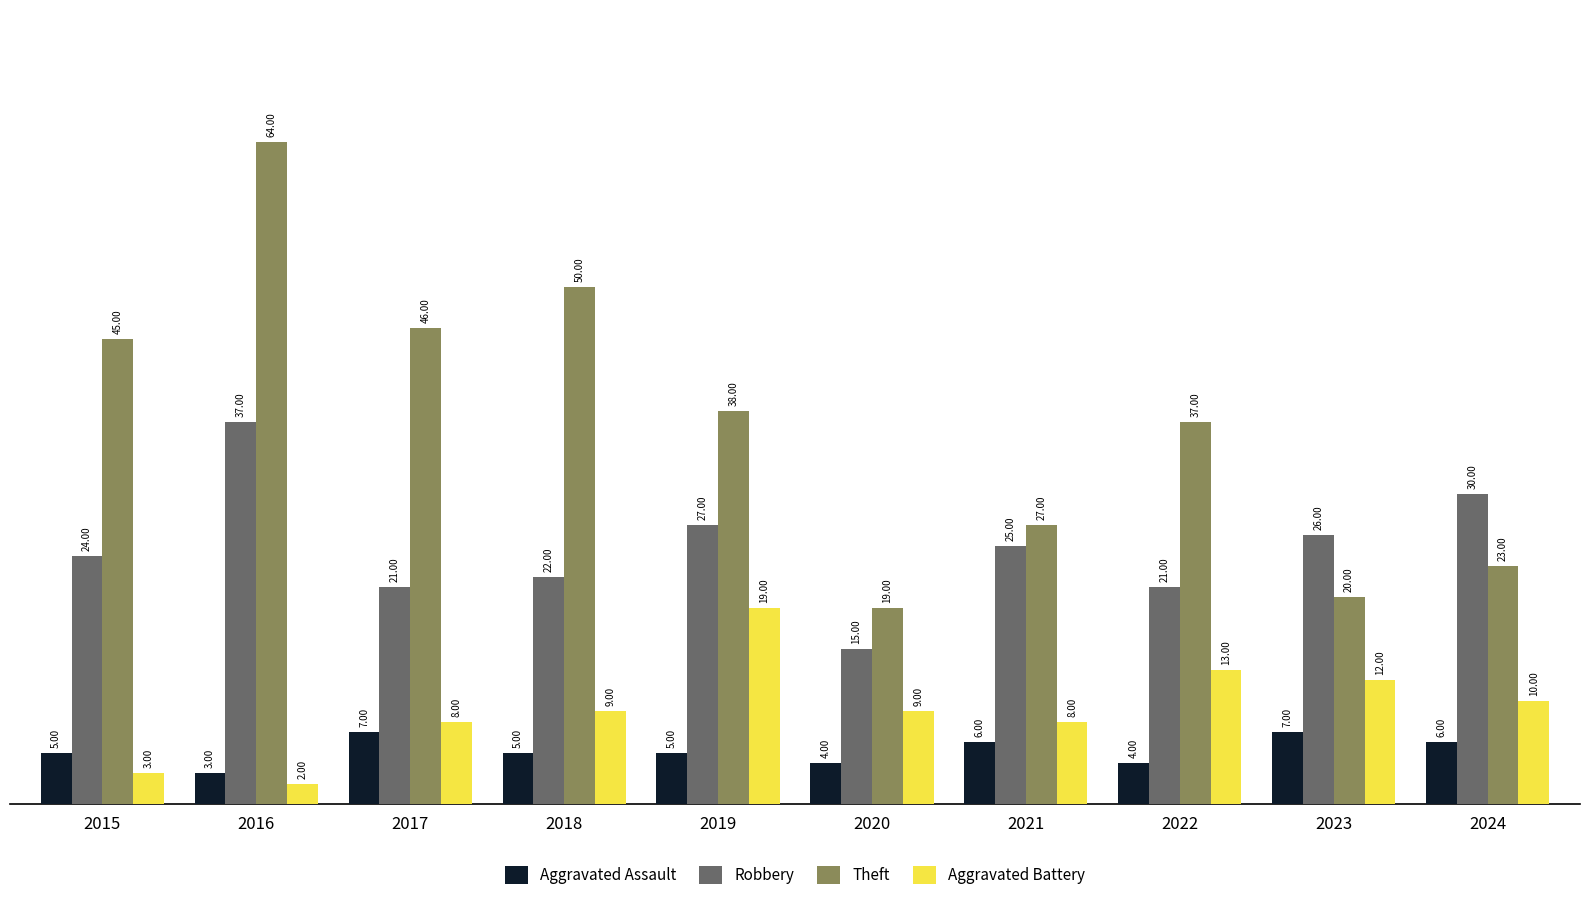

Which series has the largest total across all categories?

Theft